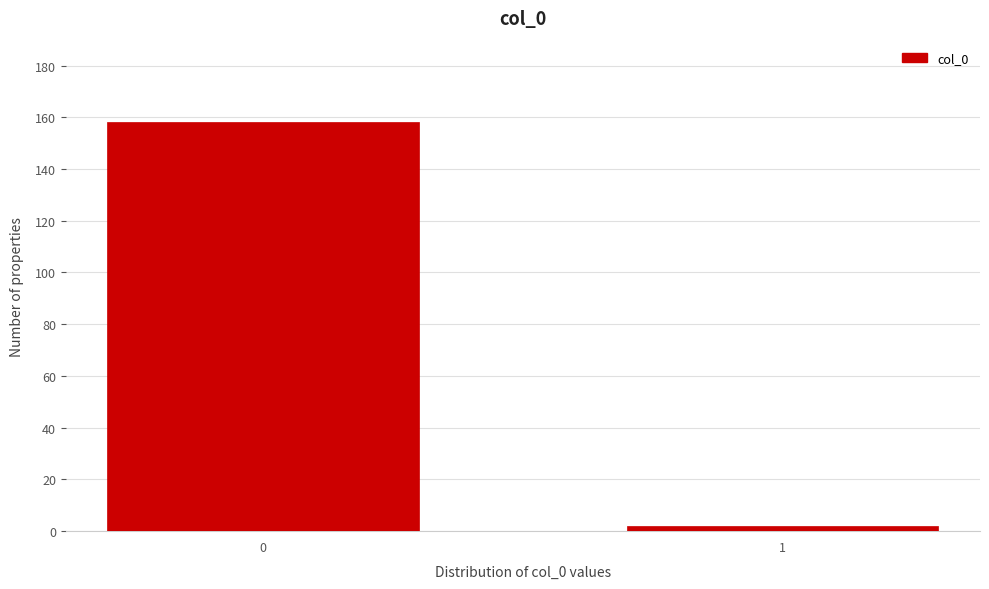

Reading left to right, what are all the values shown in this chart?

0=158	1=2